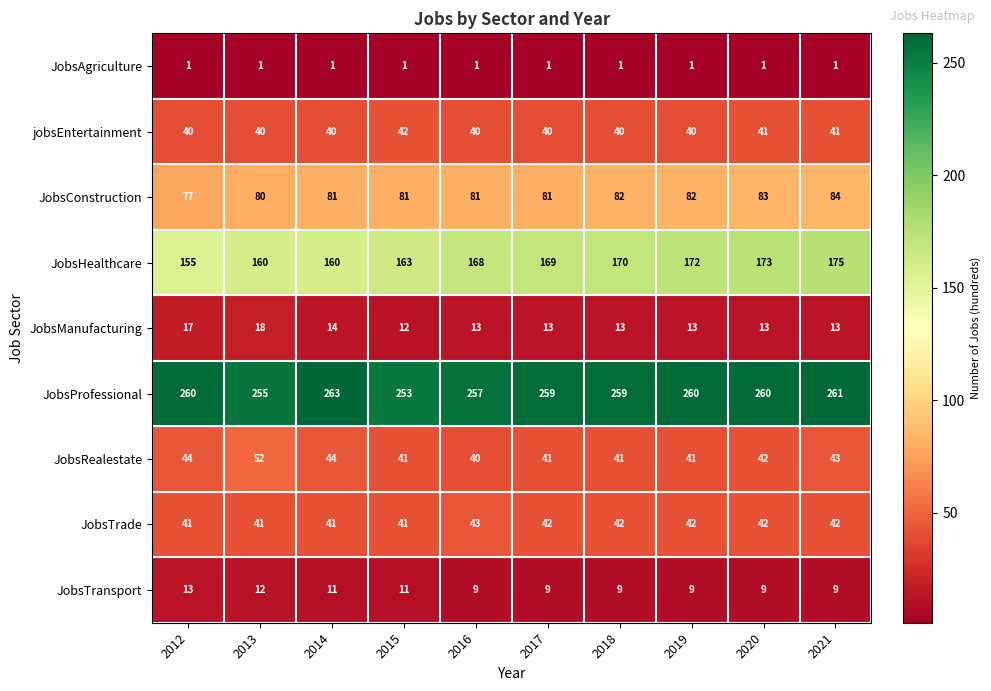

At 2017, list the series in order from largest to smallest.

JobsProfessional, JobsHealthcare, JobsConstruction, JobsTrade, JobsRealestate, jobsEntertainment, JobsManufacturing, JobsTransport, JobsAgriculture